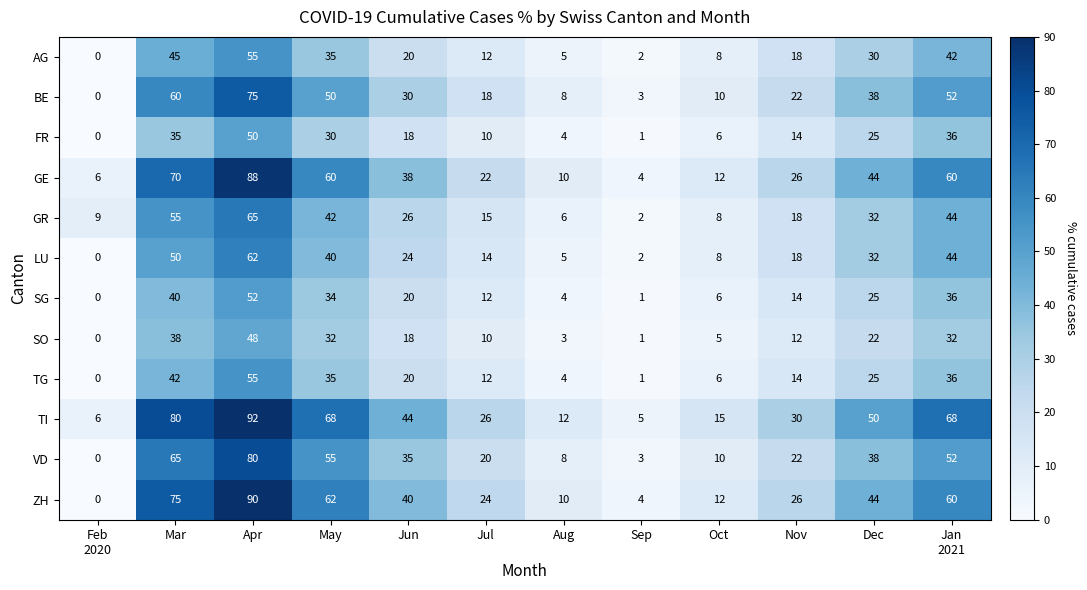

True or false: AG has a value of 17 at Jul.

False